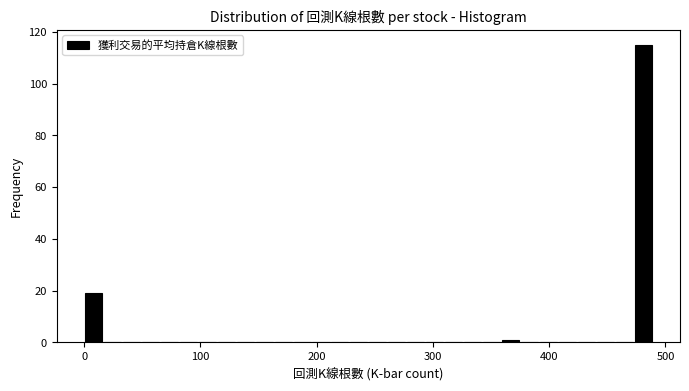

Read against the x-axis, roughly where is the centre of the tallest bar?

480